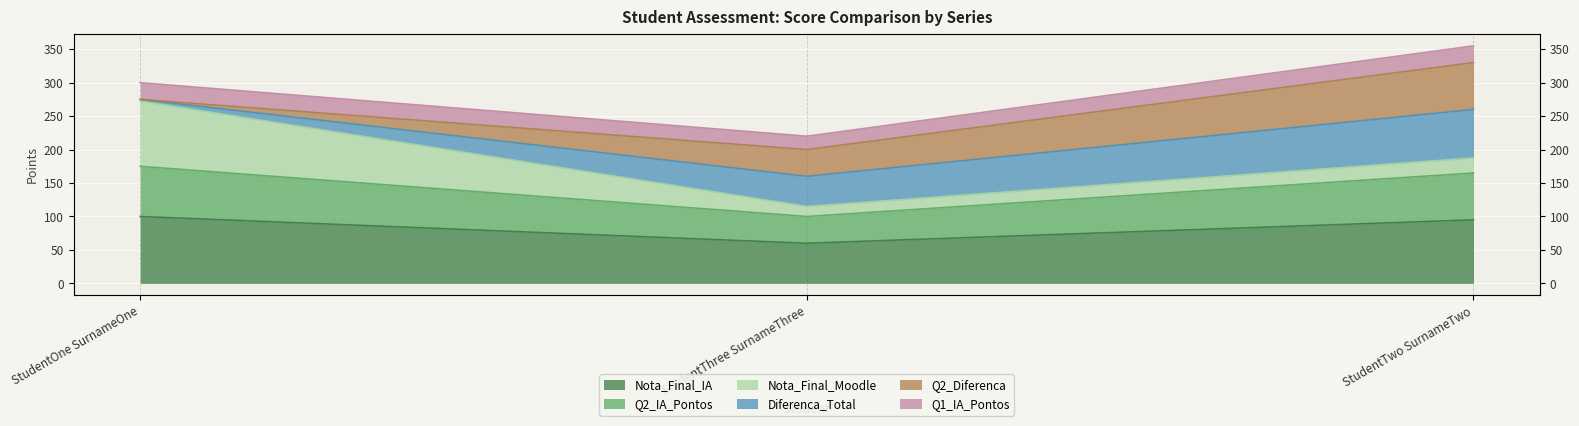

What is the smallest value displayed?

60